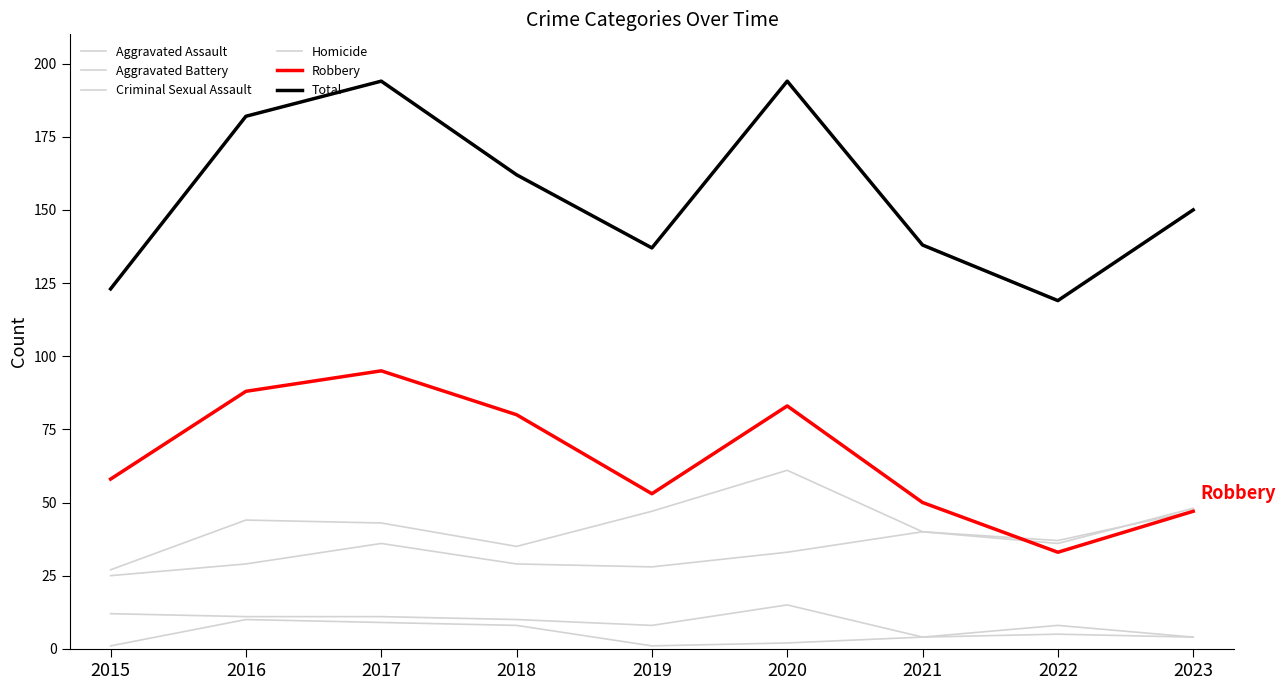

Is this an area chart (filled region under the line)?

No